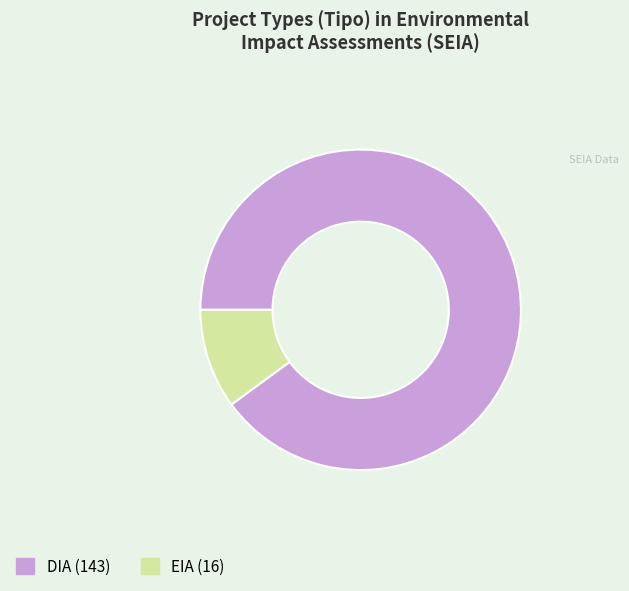

Which has a higher value, DIA or EIA?

DIA